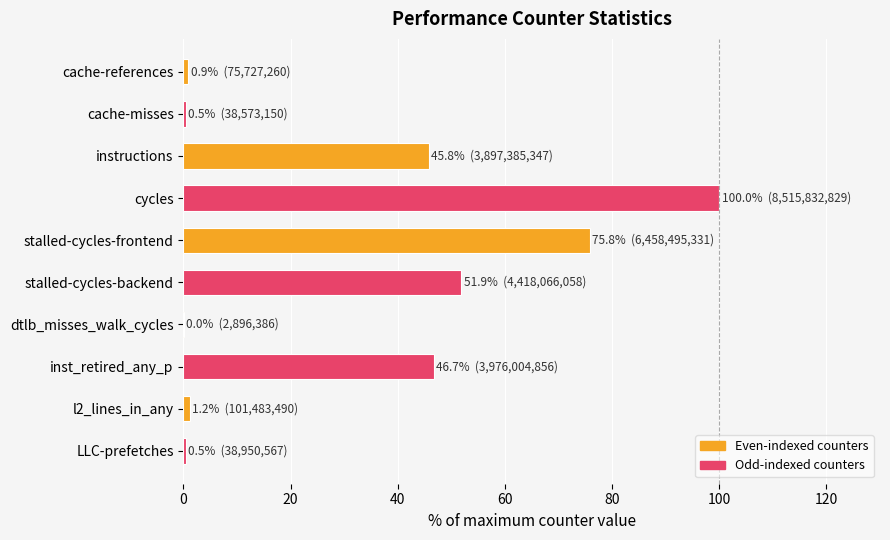

The value at instructions is 27.0. True or false?

False